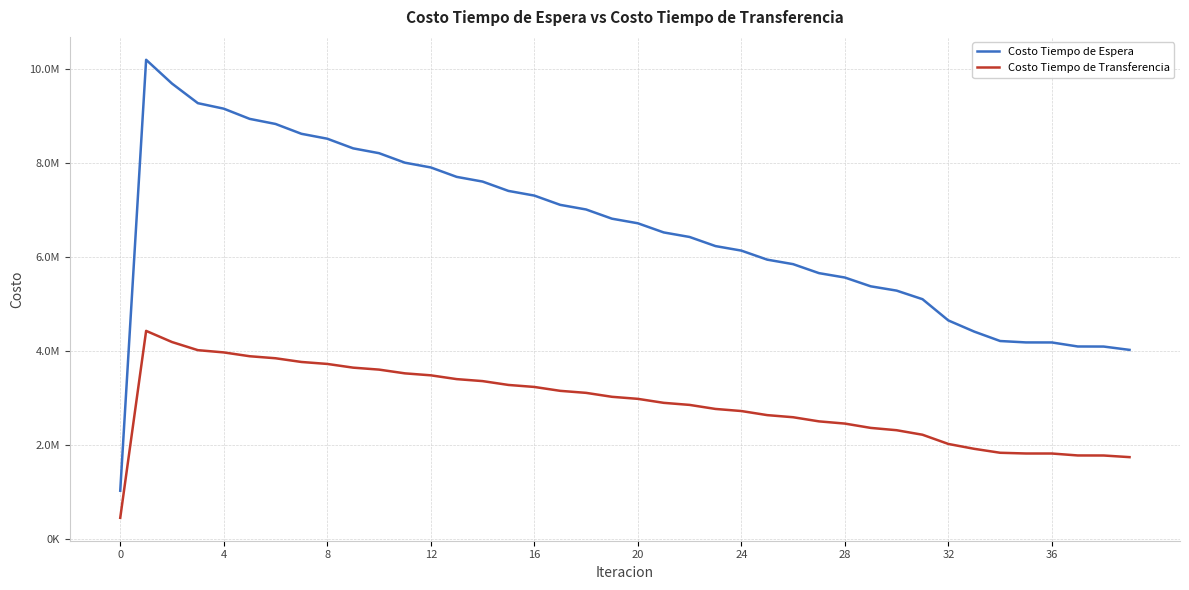

What is the smallest value displayed?

442589.3